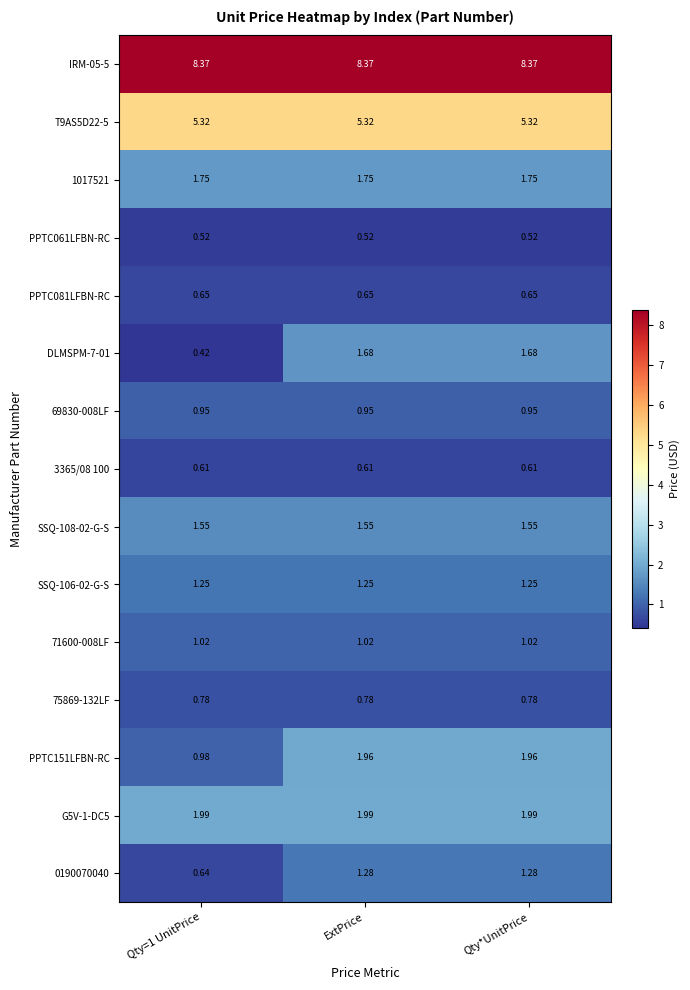

Is the value of T9AS5D22-5 at Qty*UnitPrice greater than the value of 0190070040 at ExtPrice?

Yes